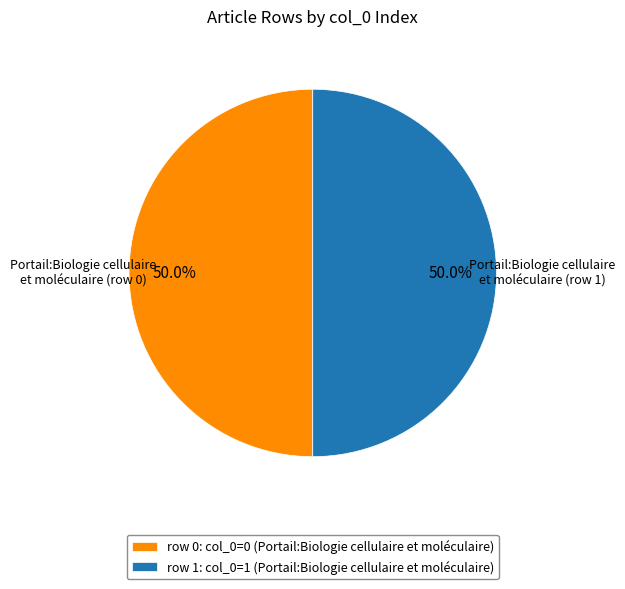

Is the sum of row 1: col_0=1 (Portail:Biologie cellulaire et moléculaire) and row 0: col_0=0 (Portail:Biologie cellulaire et moléculaire) greater than half?

Yes